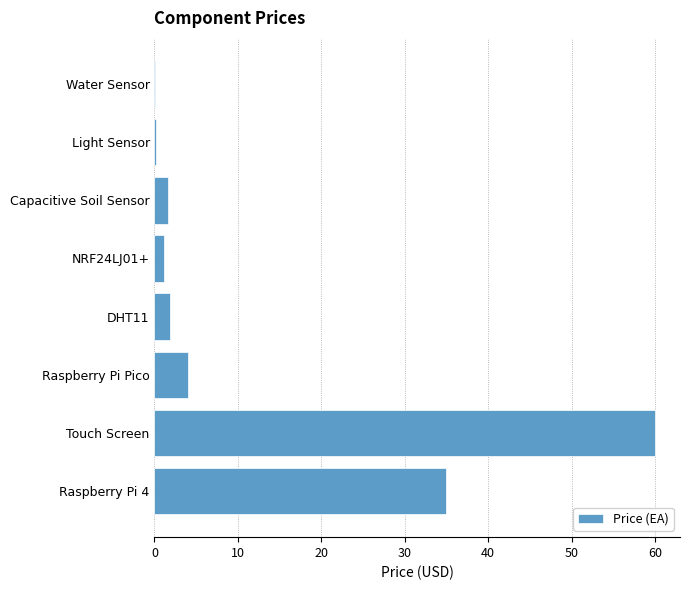

Count the number of data series in this chart.

1